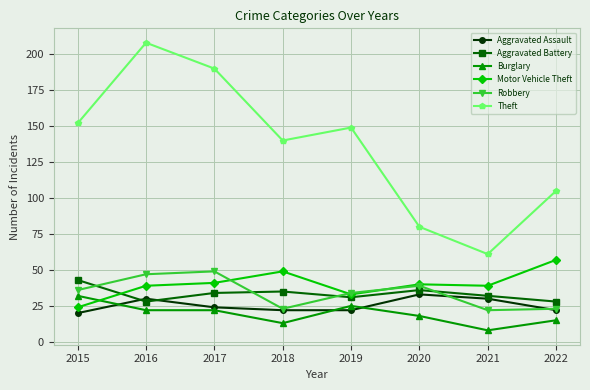

At how many categories does at least one series exceed 166?

2